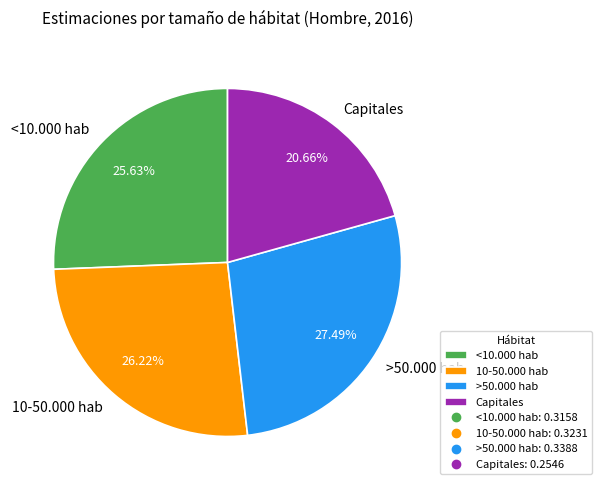

Does any single category account for the majority?

No